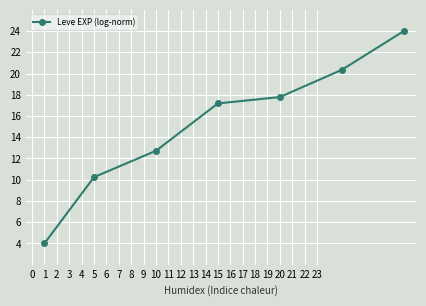

What is the value of the 1st point from the left?

4.0